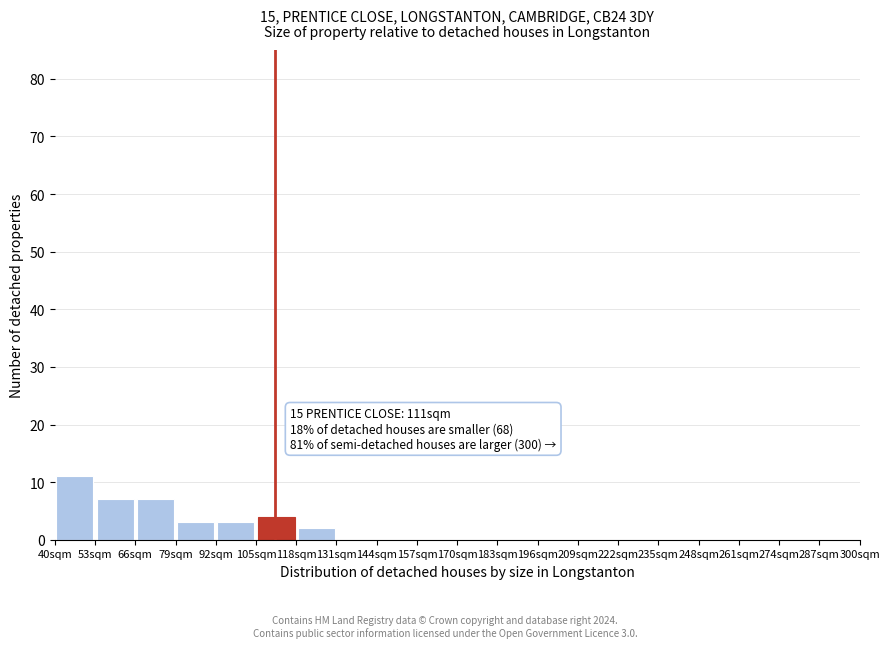

Which range on the x-axis has the tallest bar?

40 to 53